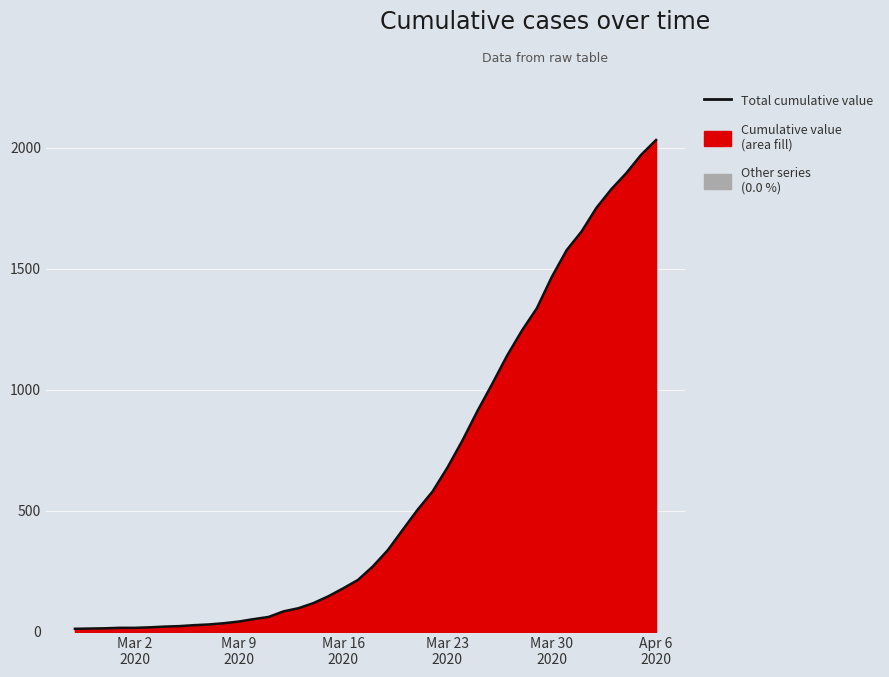

How many lines are shown in the chart?

1